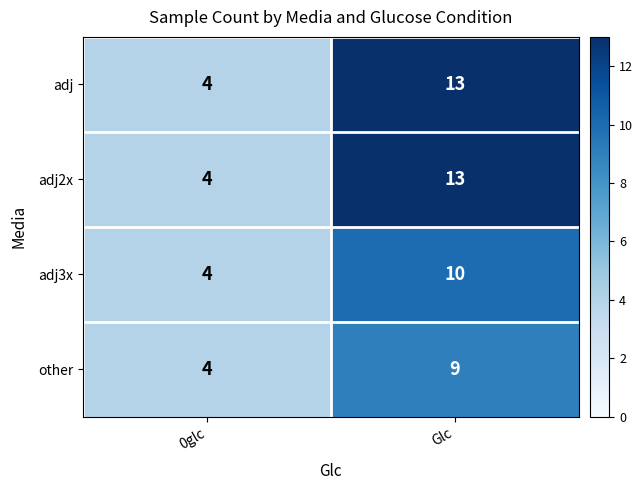

The value of adj3x at 0glc is 4. True or false?

True